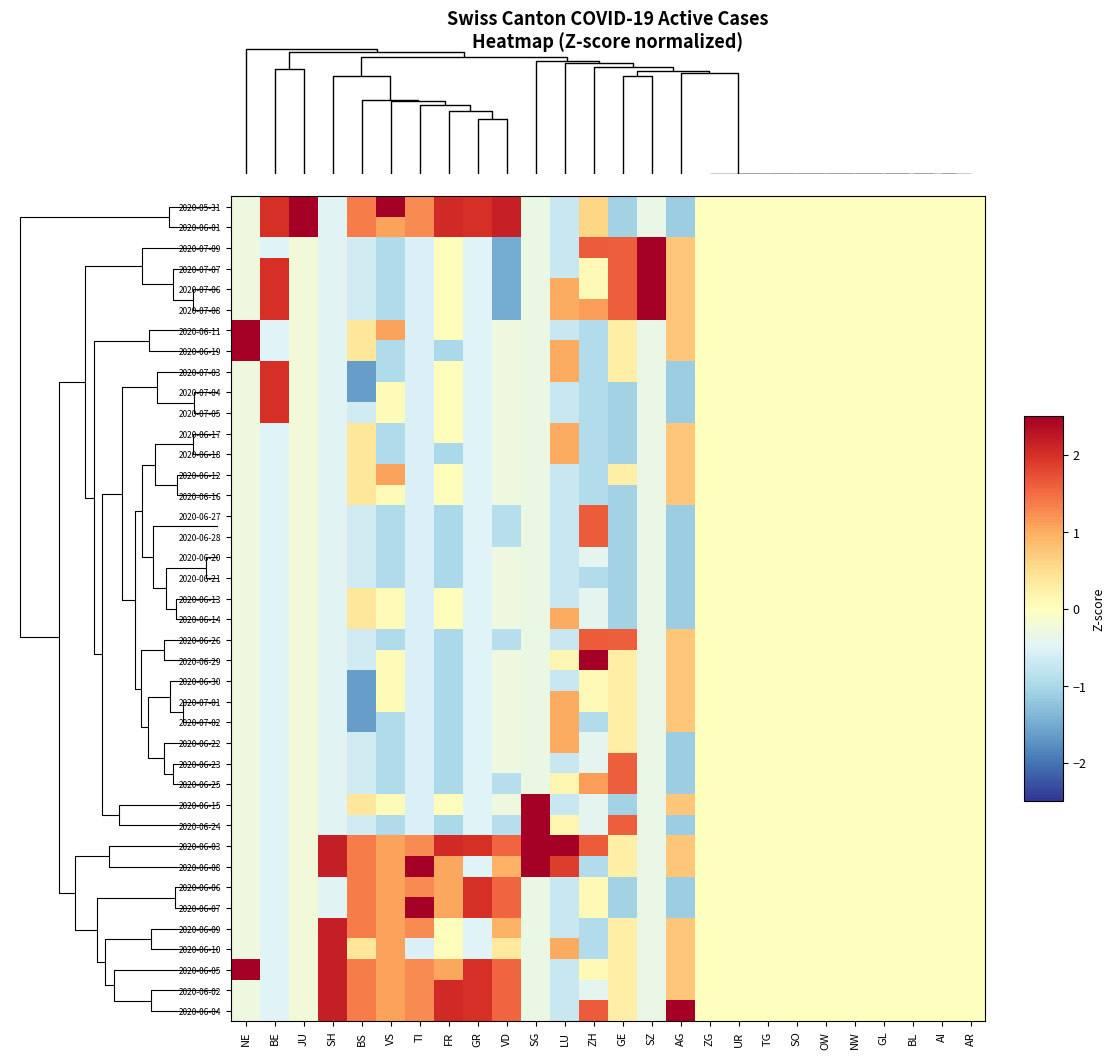

What is the spread (max minus min) of values at JU?

4.6